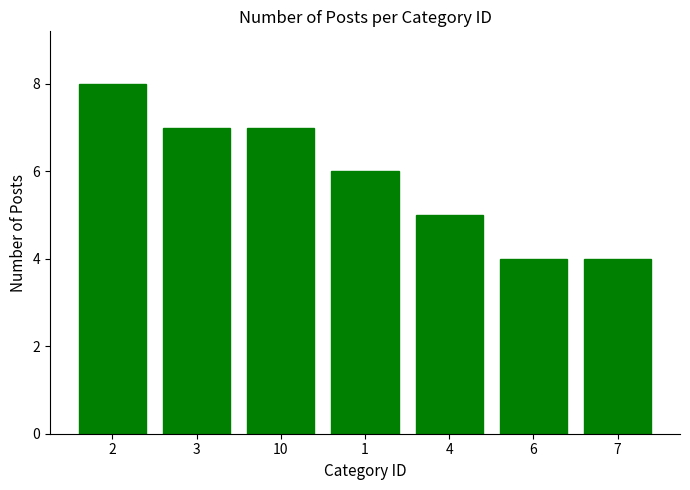

What is the change in value from 3 to 7?

-3